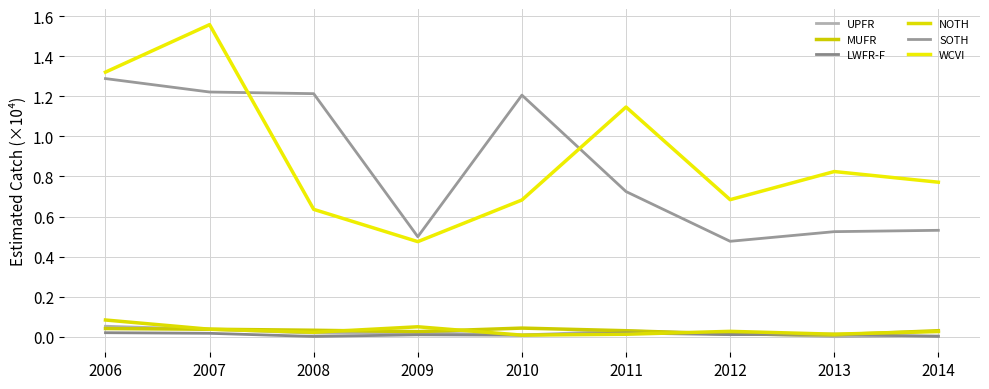

The value of WCVI at 2006 is 1.3. True or false?

True